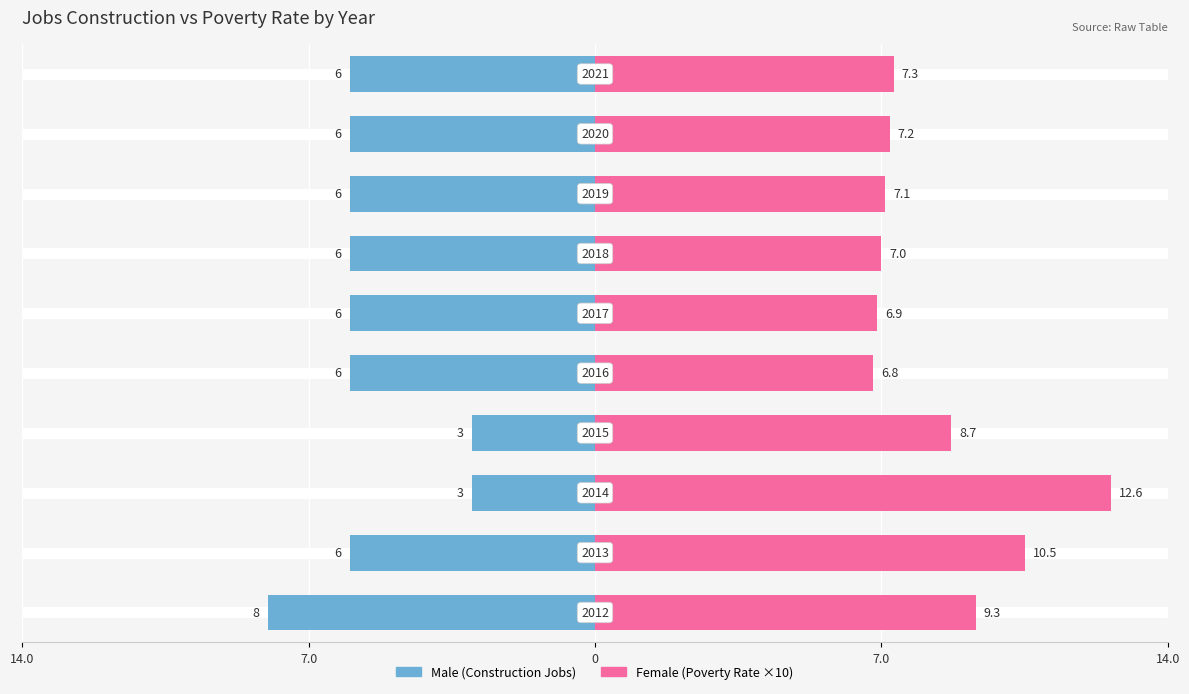

Rank the series by their maximum value, from lowest to highest.

Male, Female